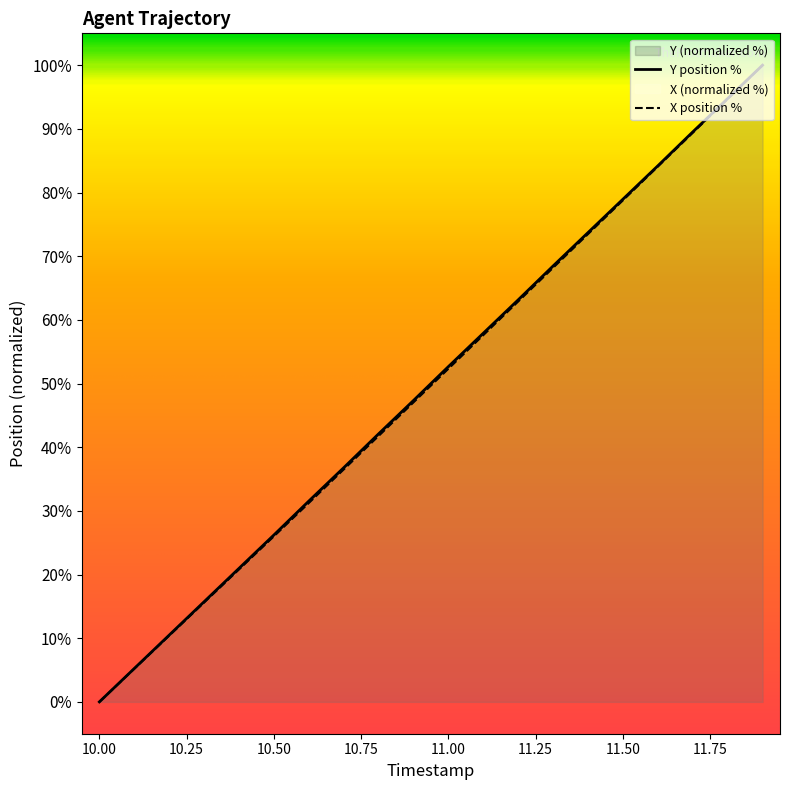

Reading left to right, extract all data points from this chart.

Y: 10.0=0.0	10.1=5.2	10.2=10.5	10.3=15.7	10.4=21.0	10.5=26.2	10.6=31.5	10.7=36.8	10.8=42.1	10.9=47.3	11.0=52.7	11.1=57.9	11.2=63.1	11.3=68.5	11.4=73.7	11.5=79.0	11.6=84.2	11.7=89.5	11.8=94.8	11.9=100.0
X: 10.0=0.0	10.1=5.2	10.2=10.4	10.3=15.6	10.4=20.8	10.5=26.0	10.6=31.2	10.7=36.5	10.8=41.8	10.9=47.0	11.0=52.3	11.1=57.6	11.2=62.9	11.3=68.2	11.4=73.5	11.5=78.8	11.6=84.1	11.7=89.4	11.8=94.7	11.9=100.0